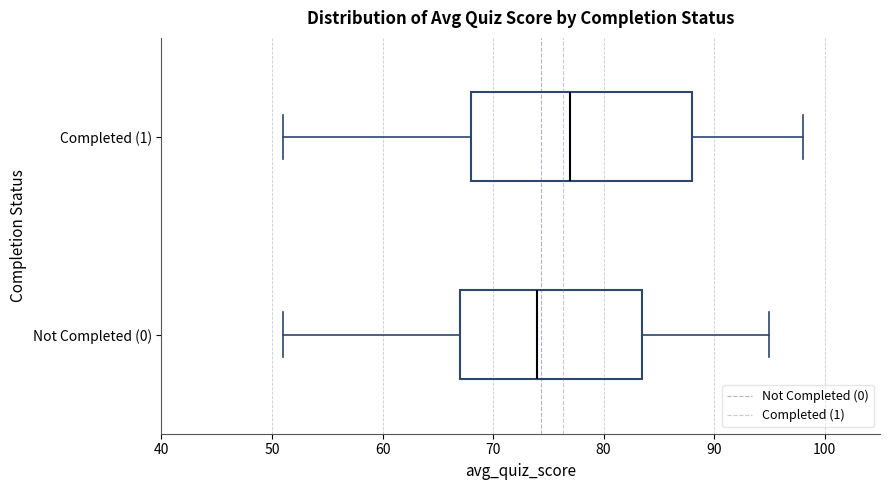

Reading bottom to top, transcribe this box plot: for each box, give where its median line is, the range the box spans, and where its two whiskers end, as read against the x-axis. The values are not printed on the chart, so give them approximately, as read against the axis.

Not Completed (0): median 74, box 67 to 84, whiskers 51 to 95
Completed (1): median 77, box 68 to 88, whiskers 51 to 98